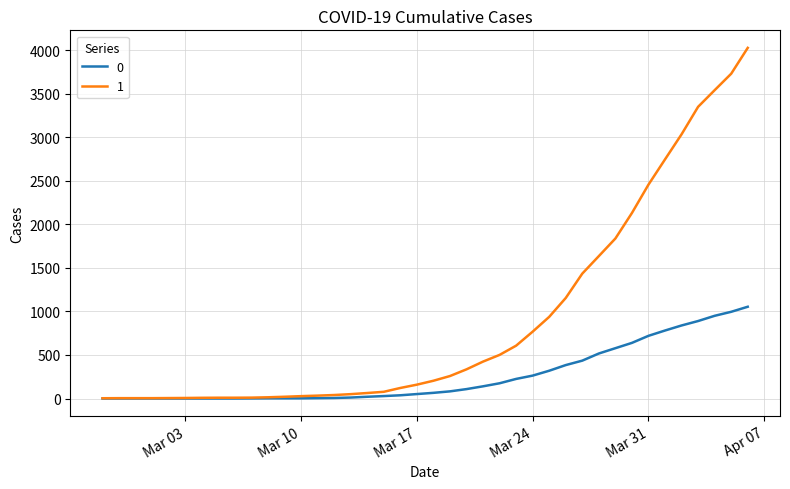

What is the maximum value shown in the chart?

4028